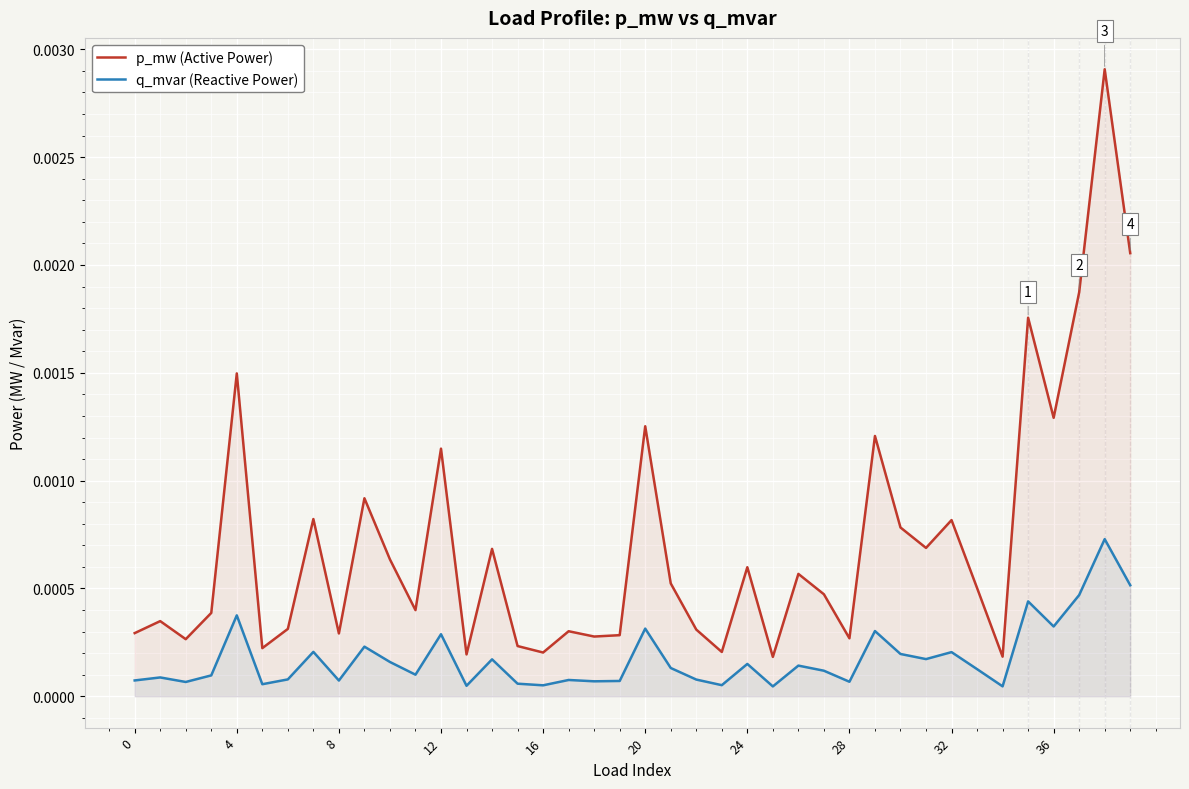

How many distinct data groups are displayed?

2